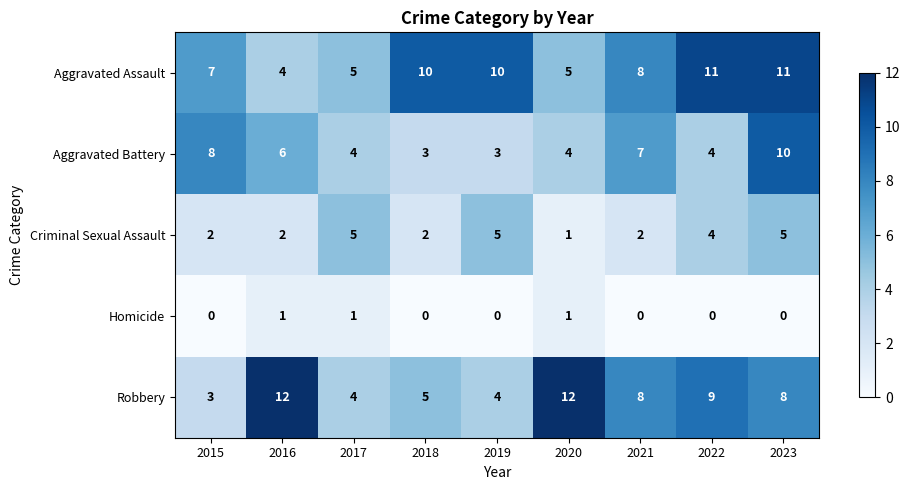

List the series in order of their peak value, highest first.

Robbery, Aggravated Assault, Aggravated Battery, Criminal Sexual Assault, Homicide